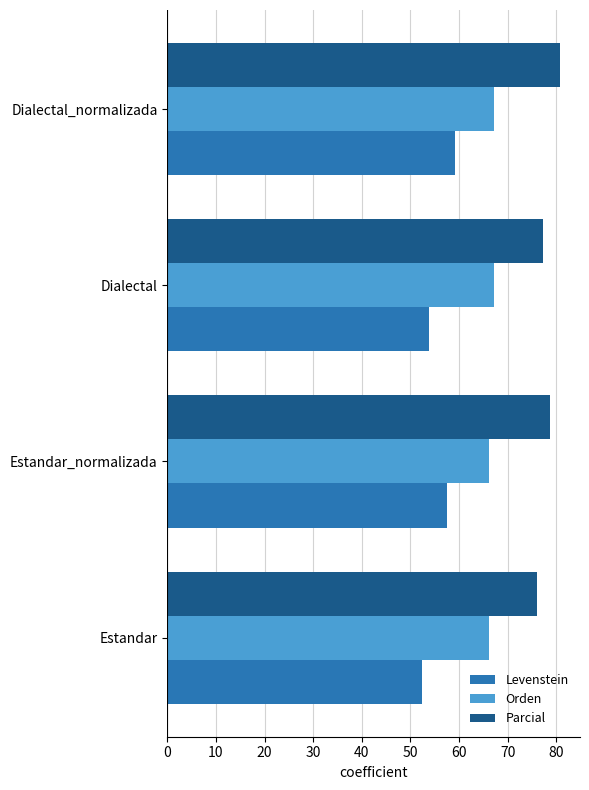

True or false: Parcial has a value of 80.8 at Dialectal_normalizada.

True